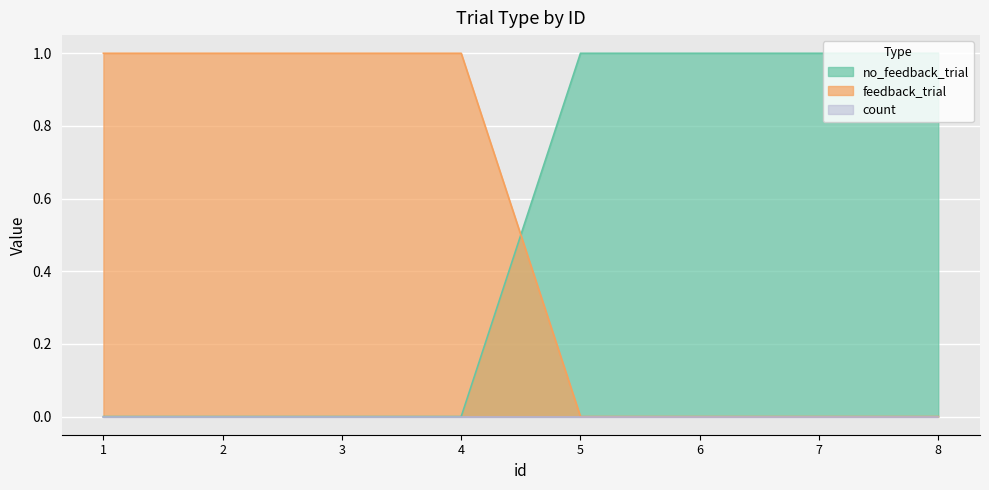

The value of no_feedback_trial at 6 is 0. True or false?

False